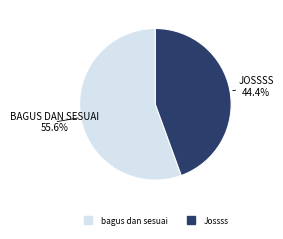

Which category has the biggest portion of the pie?

bagus dan sesuai